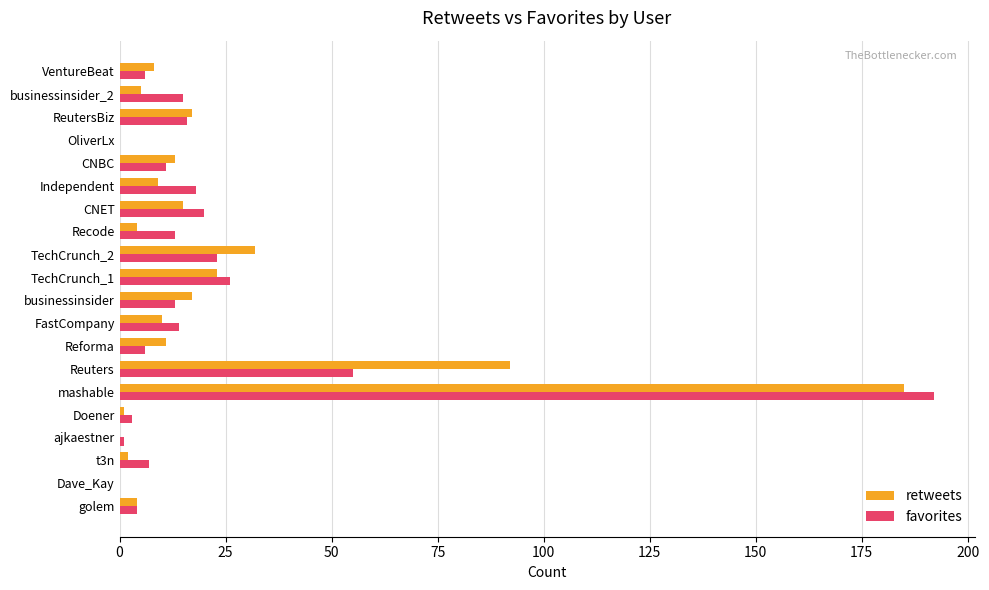

What is the maximum value for favorites?

192